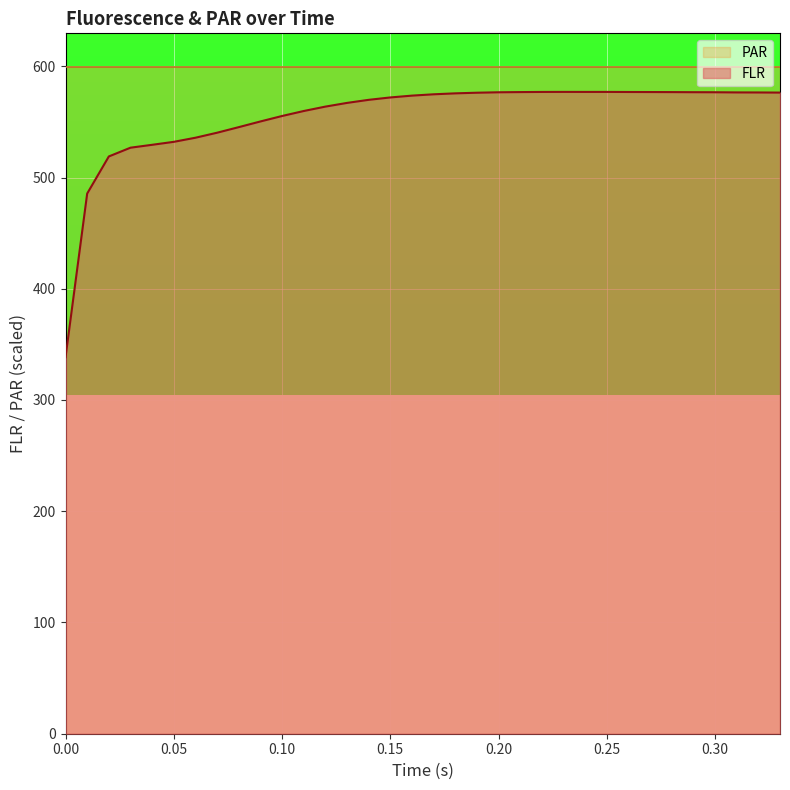

True or false: PAR and FLR intersect in this chart.

False